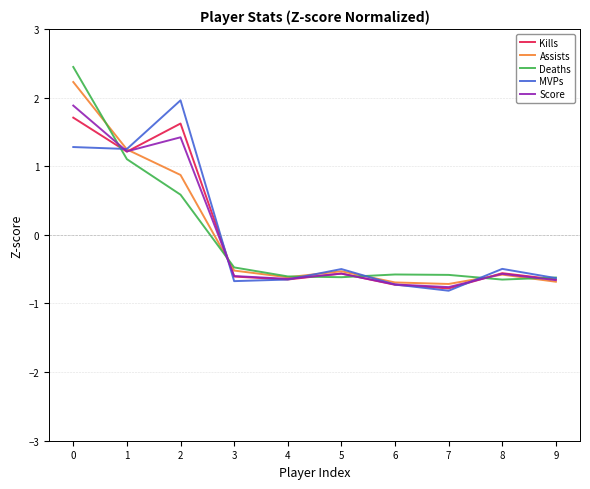

Does the chart have visible grid lines?

Yes